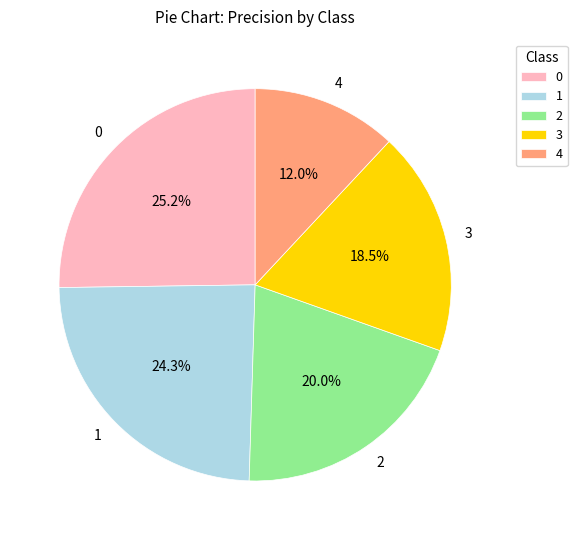

Count the number of slices in the pie.

5